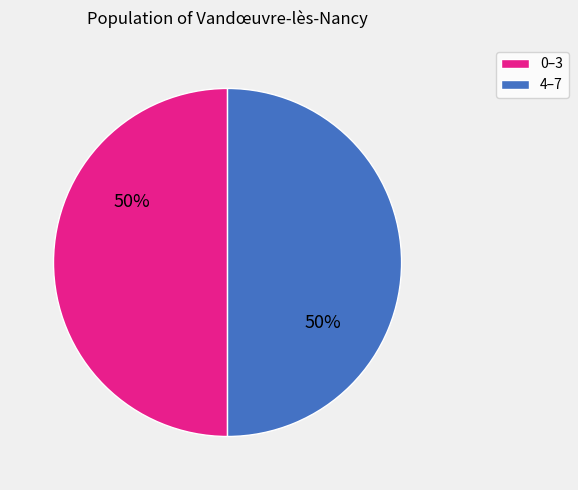

Is the sum of 4–7 and 0–3 greater than half?

Yes